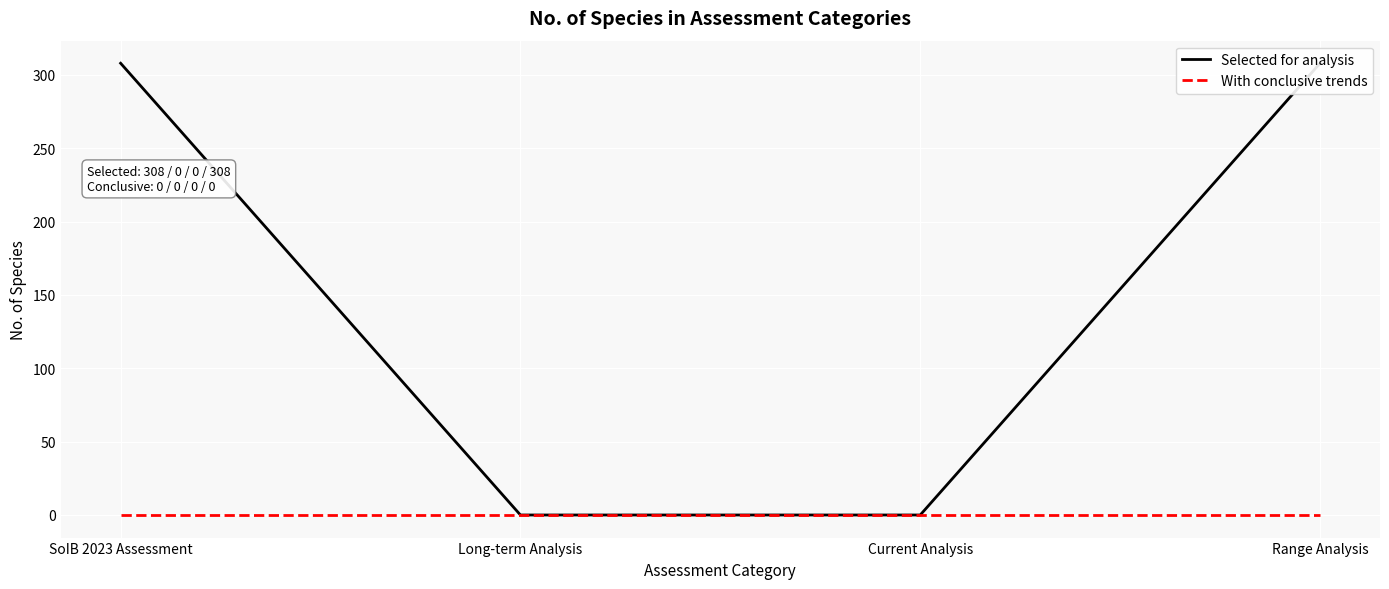

True or false: Selected for analysis has a value of 0 at Long-term Analysis.

True